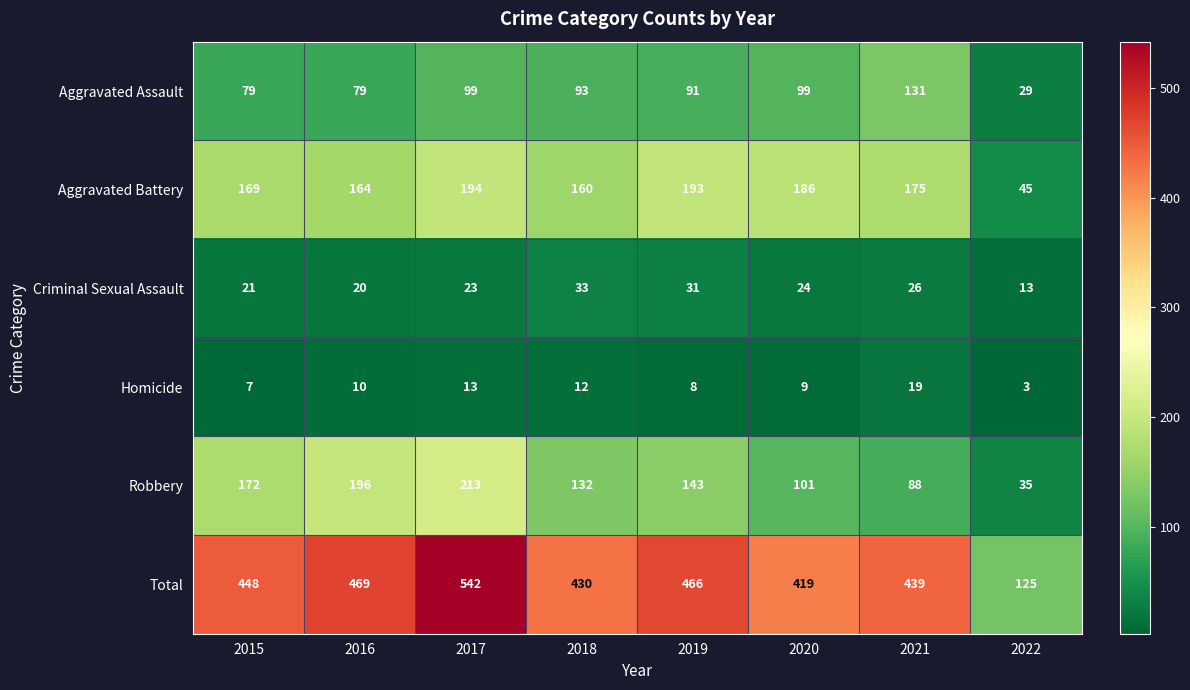

At 2020, list the series in order from largest to smallest.

Total, Aggravated Battery, Robbery, Aggravated Assault, Criminal Sexual Assault, Homicide